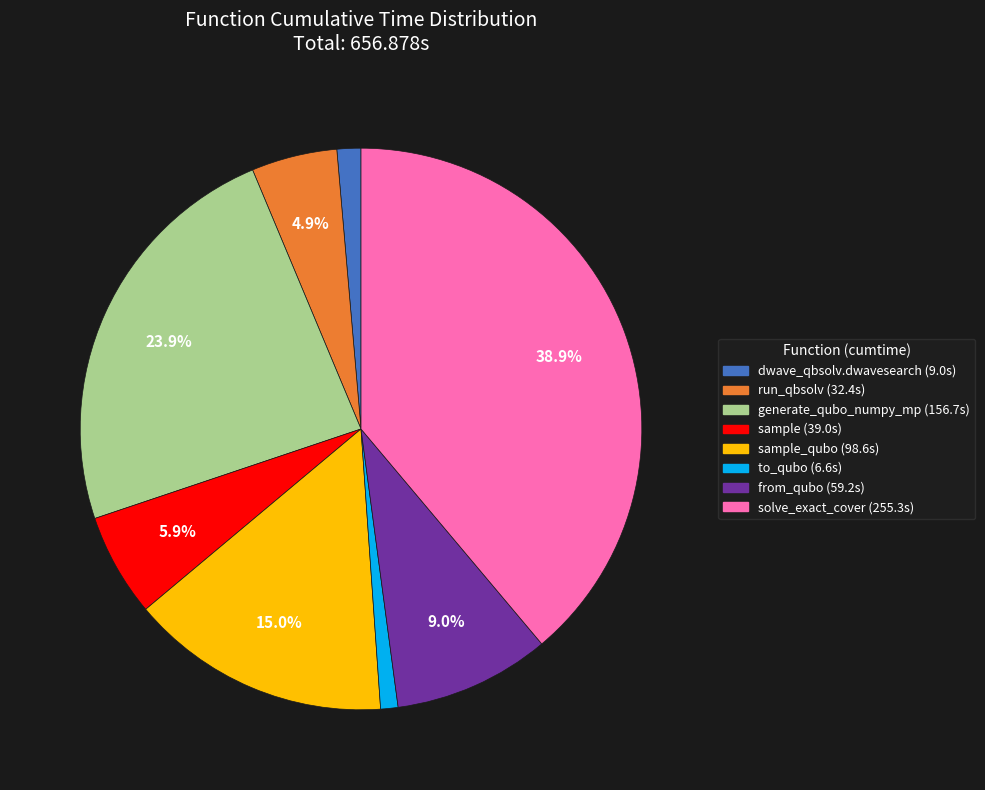

How many slices are in this pie chart?

8